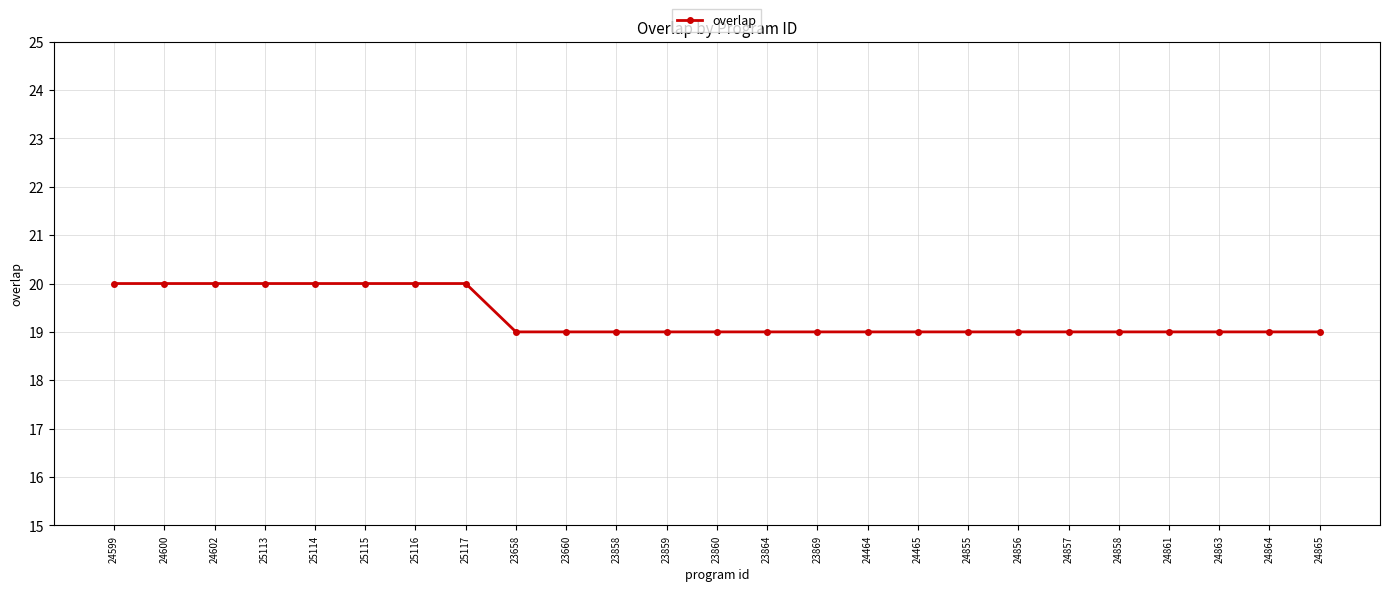

True or false: the data shows 19 at 24464.

True